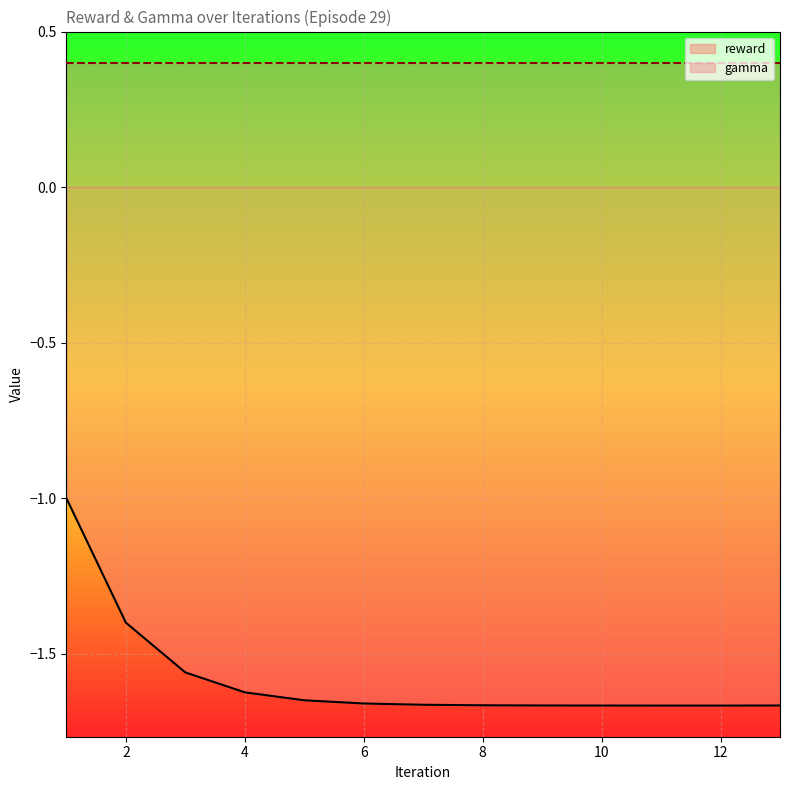

What is the label of the 4th point from the right?

10.0